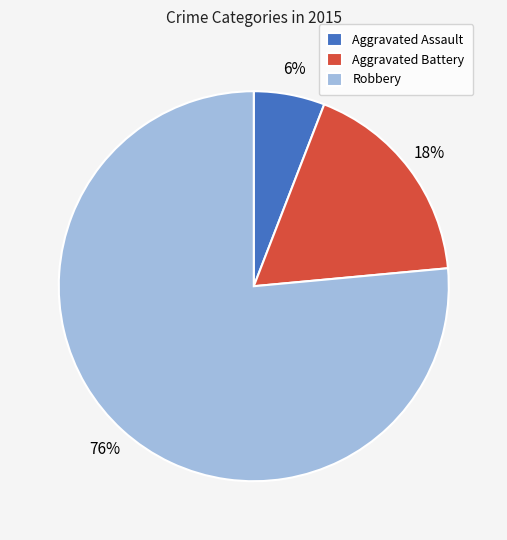

What is the smallest slice in the pie chart?

Aggravated Assault